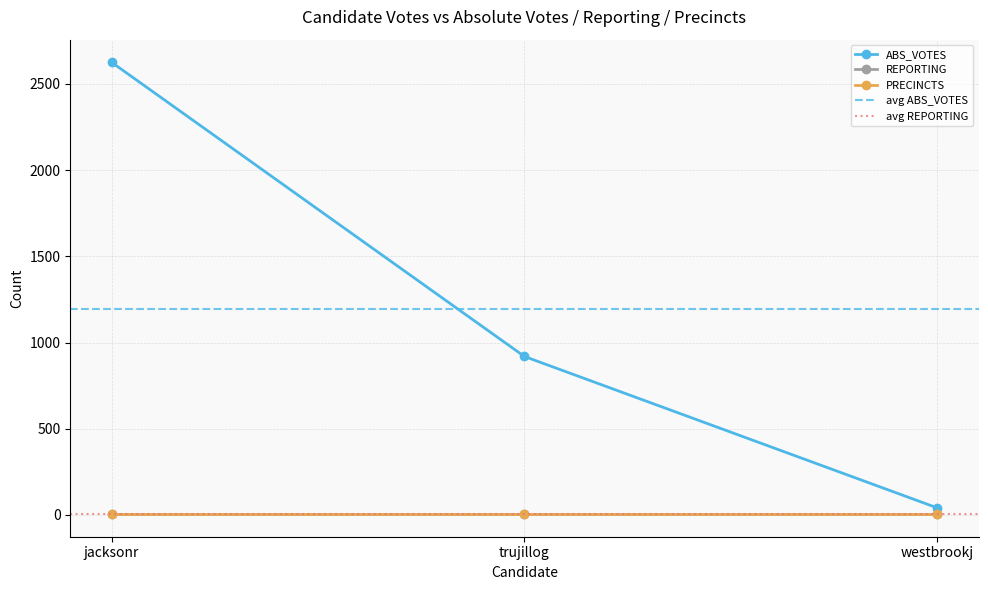

What is the sum of the REPORTING values at westbrookj and trujillog?

10